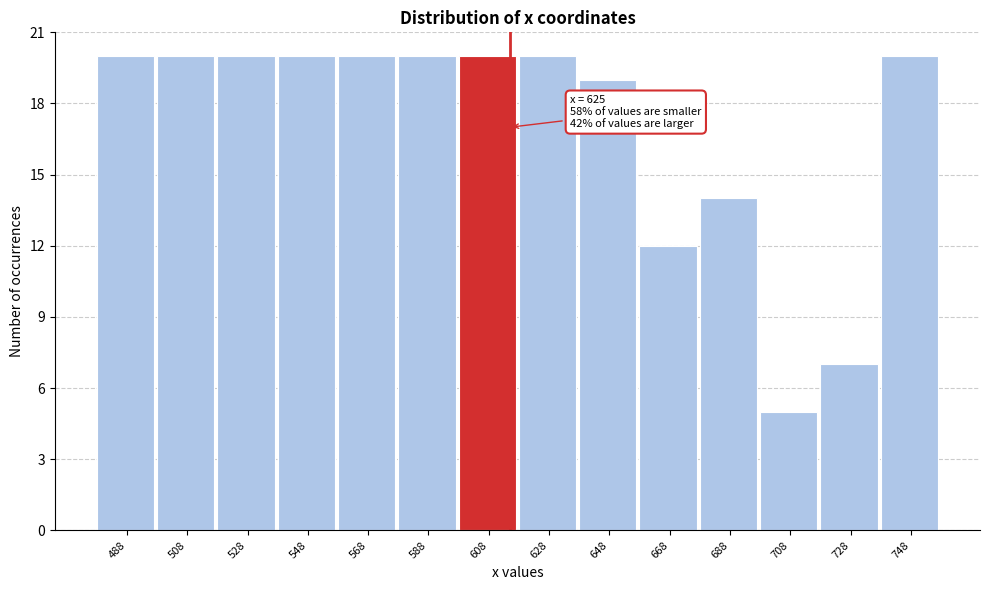

Reading left to right, list all the values displayed in this chart.

20	20	20	20	20	20	20	20	19	12	14	5	7	20